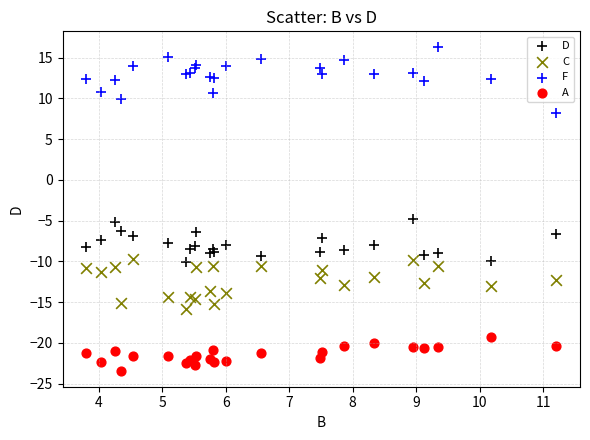

What are all the series names shown in the legend?

D, C, F, A